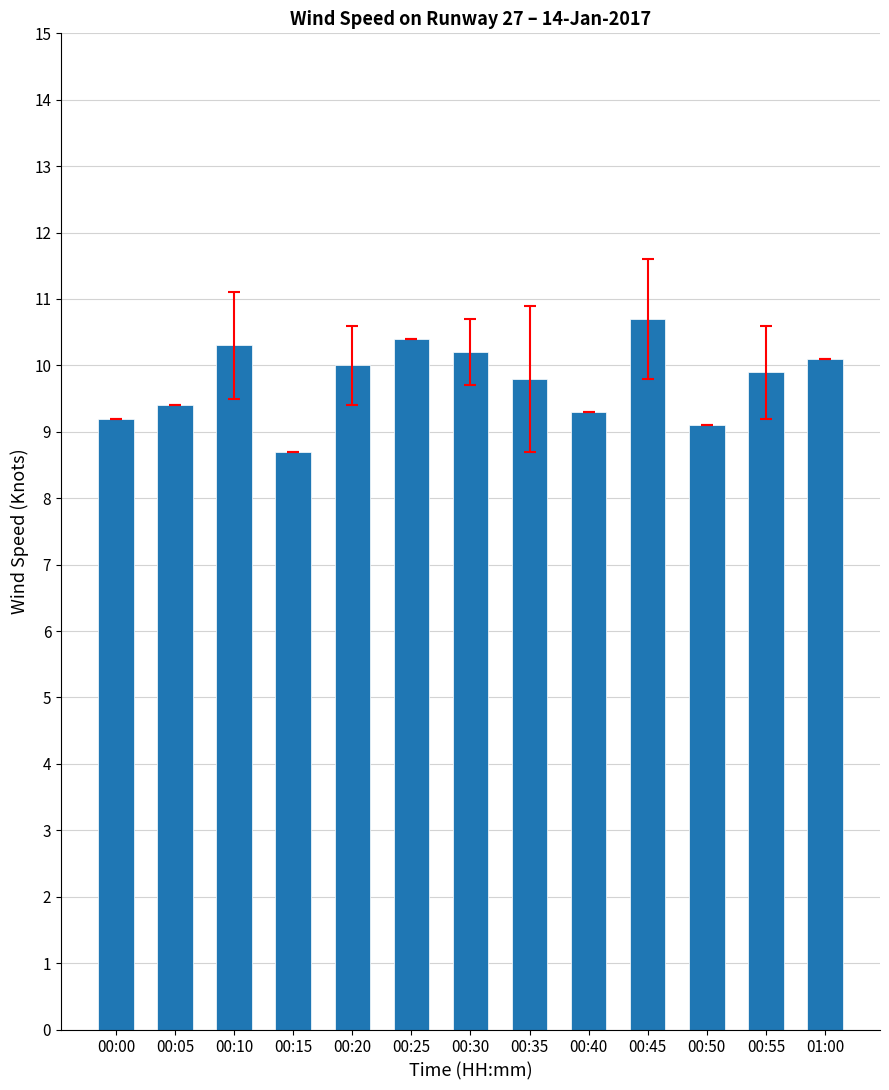

Reading left to right, what are all the values shown in this chart?

9.2	9.4	10.3	8.7	10.0	10.4	10.2	9.8	9.3	10.7	9.1	9.9	10.1